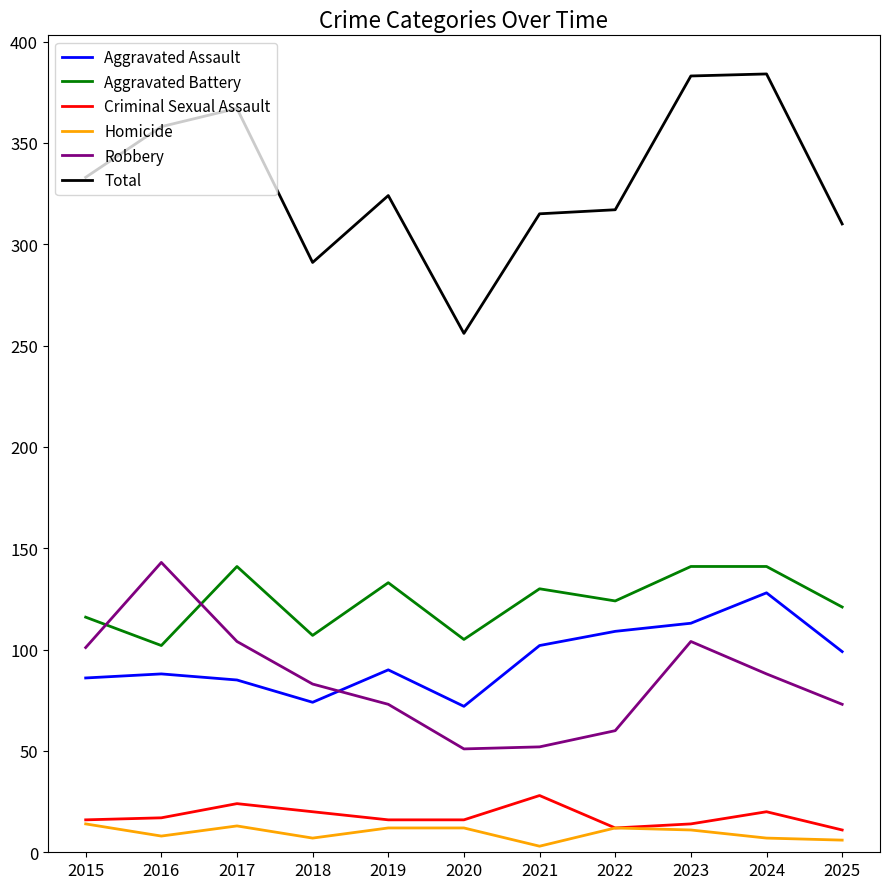

What is the difference between the maximum and minimum values in the Aggravated Battery series?

39